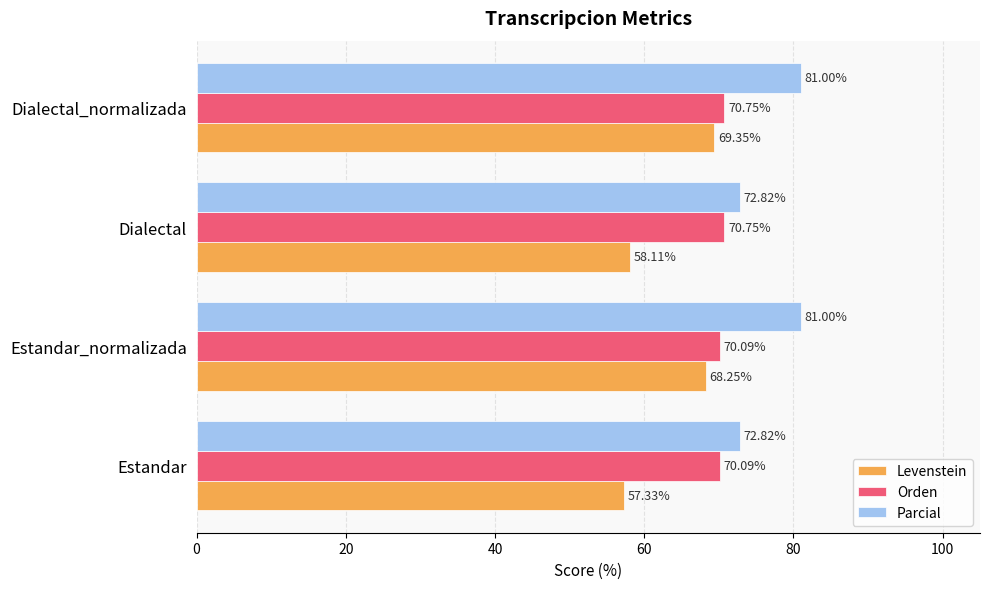

At Dialectal, list the series in order from smallest to largest.

Levenstein, Orden, Parcial